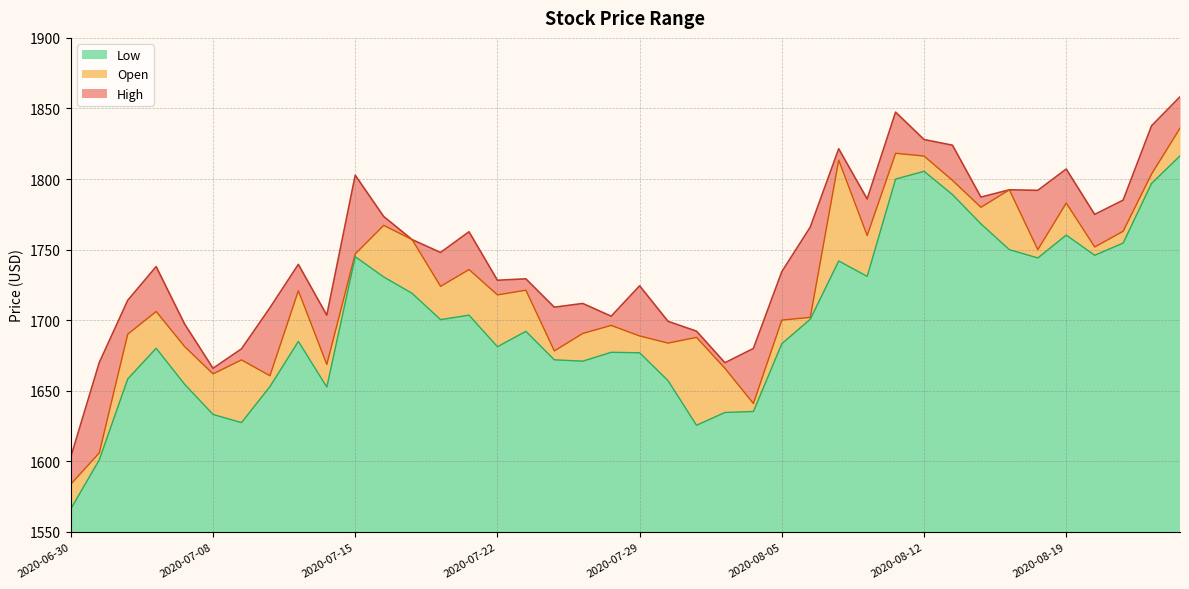

Where does the High series first go above 1739?

2020-07-13